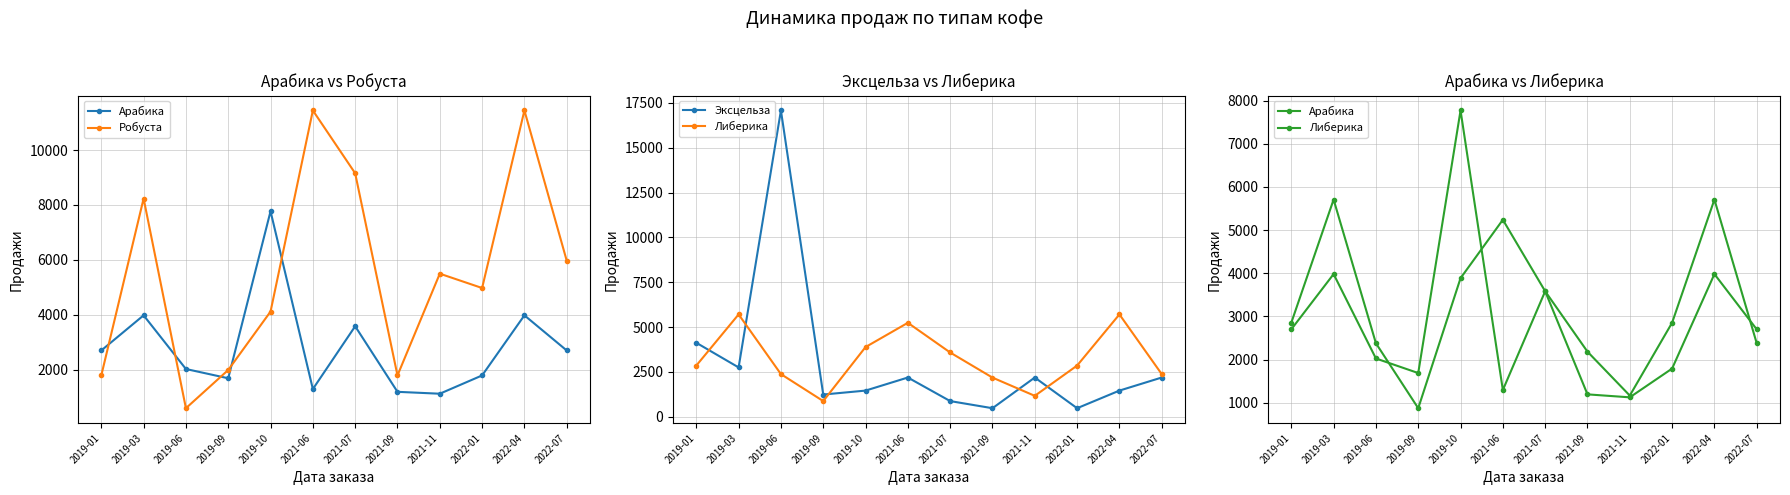

At which label does Арабика first exceed 2700?

2019-03